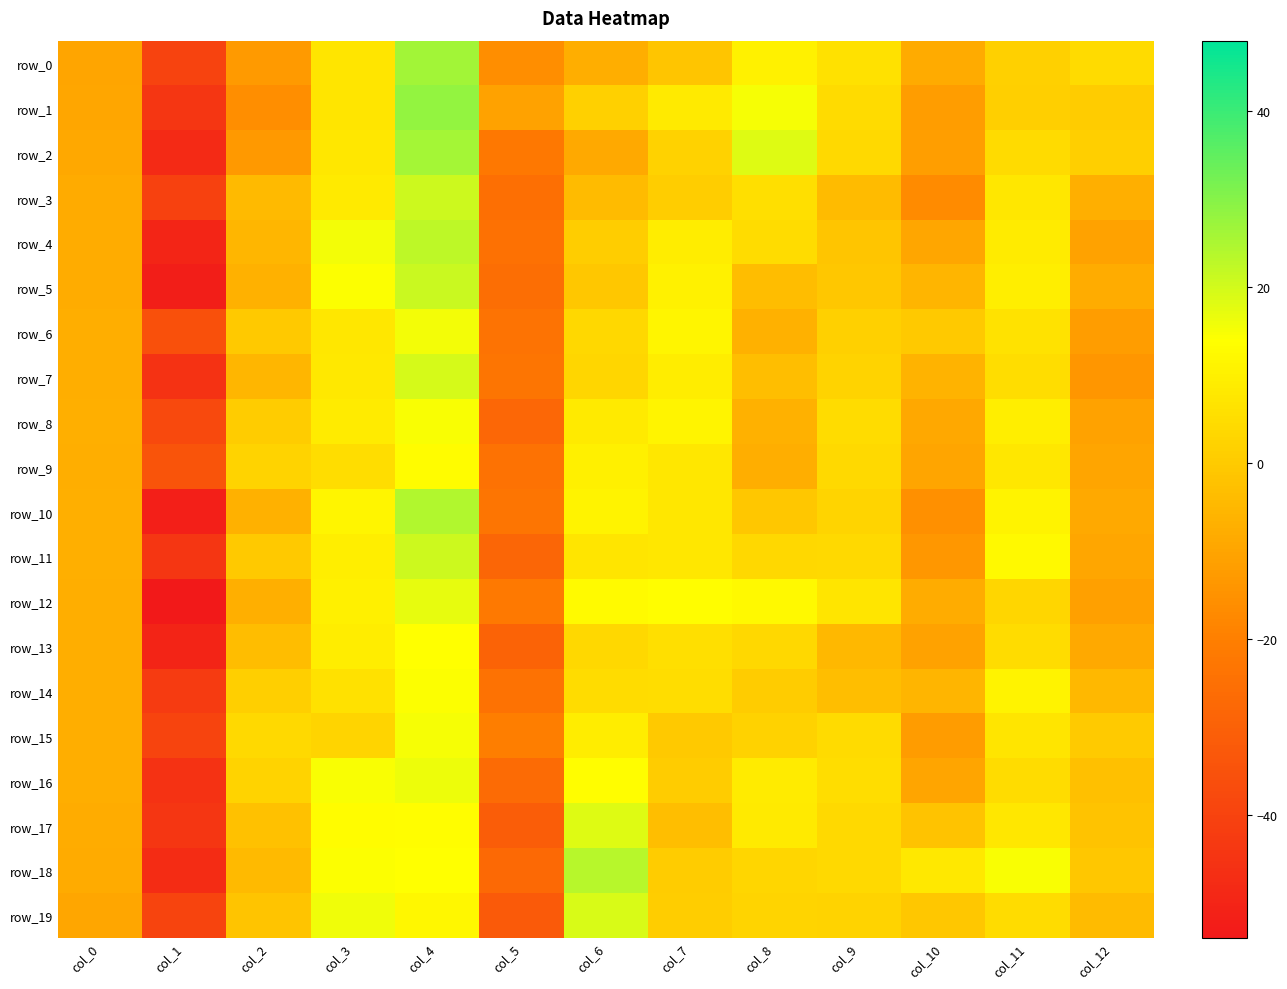

What value does the row_12 series have at col_8?

12.3